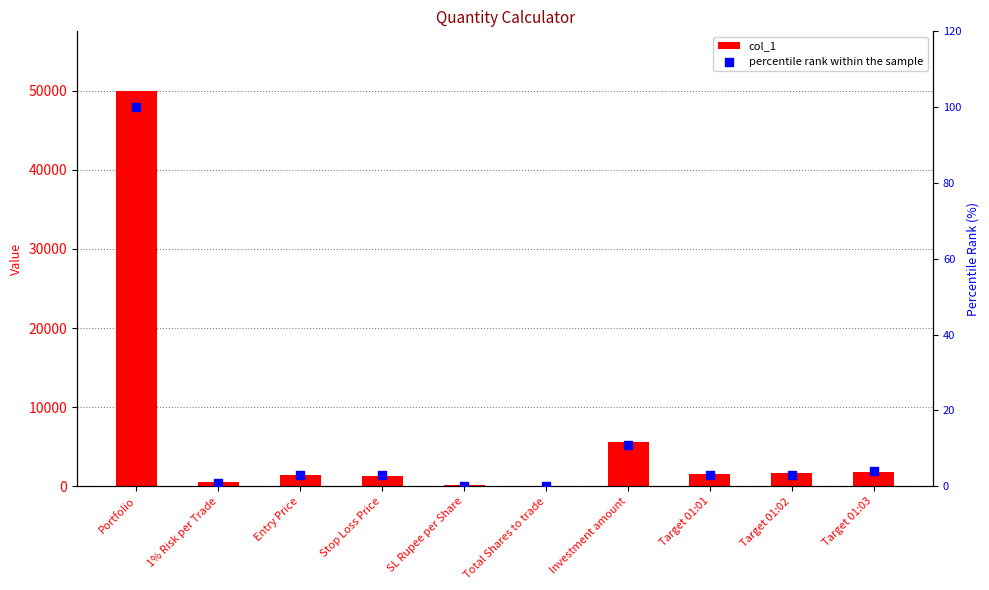

Which series has the largest total across all categories?

col_1